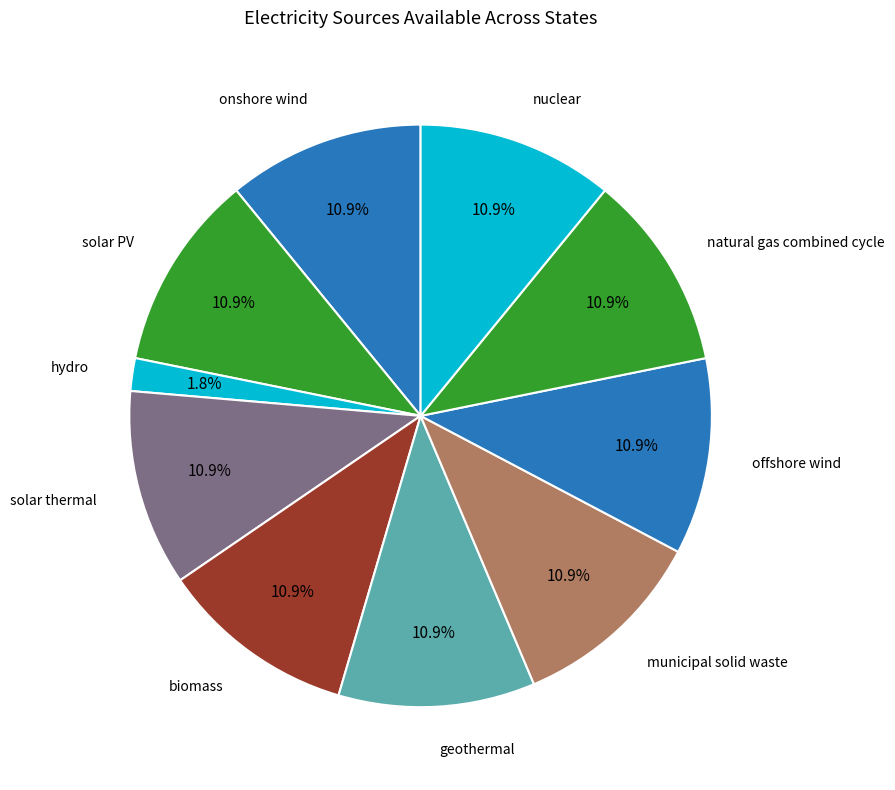

Count the number of slices in the pie.

10